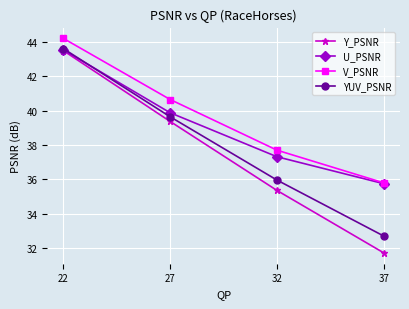

Rank the series by their average value, from lowest to highest.

Y_PSNR, YUV_PSNR, U_PSNR, V_PSNR